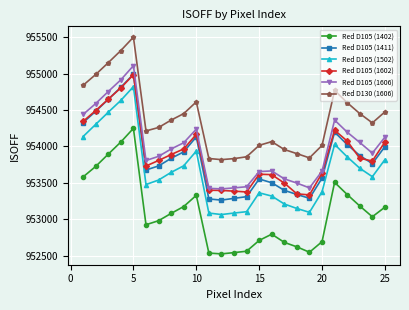

What is the lowest value of the Red D105 (1502) series?

953064.1